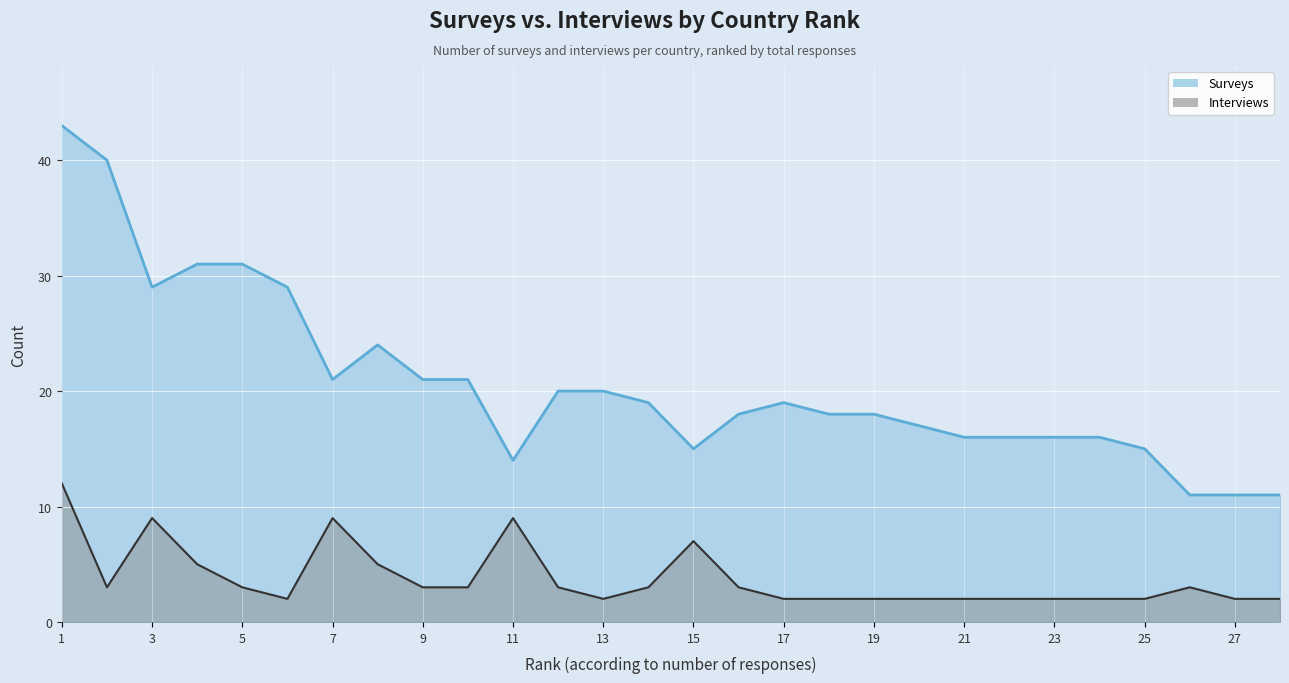

What is the difference between the second highest and second lowest values in the Surveys line series?

29